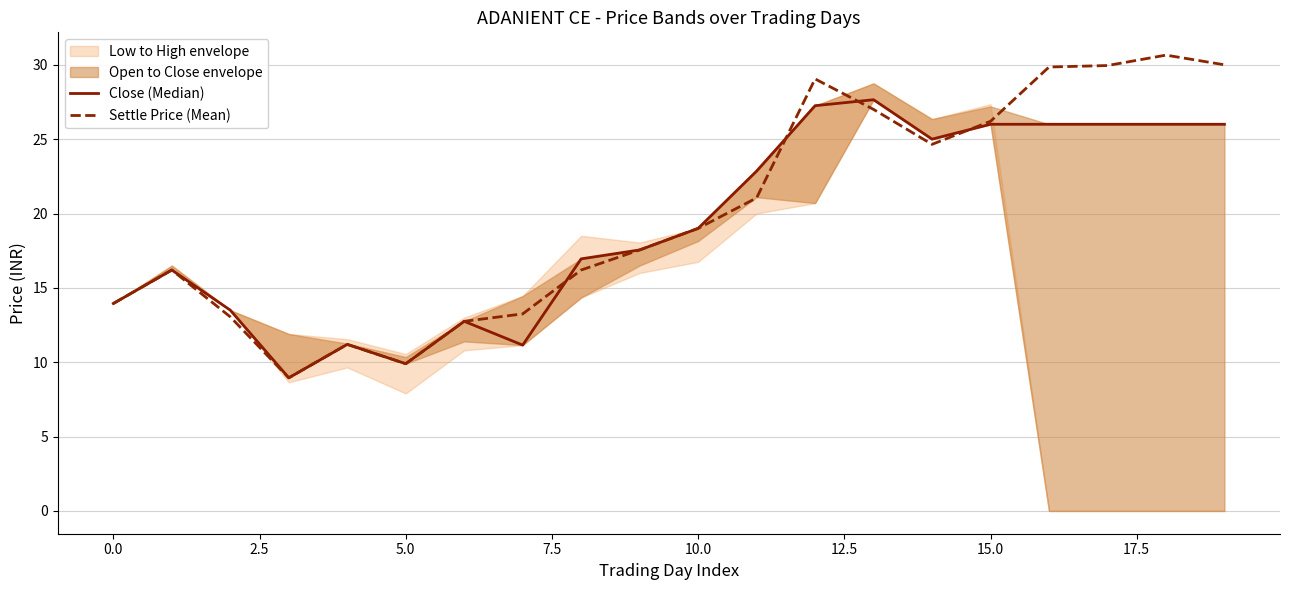

Which series has the largest total across all categories?

Settle Price (Mean)